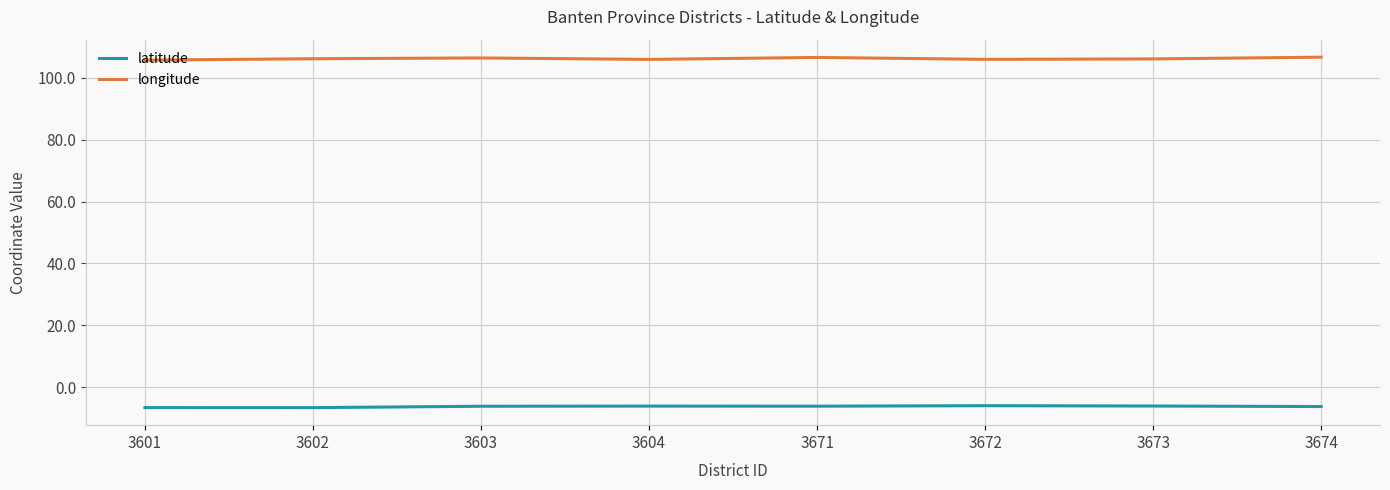

What is the sum of all latitude values?

-50.2